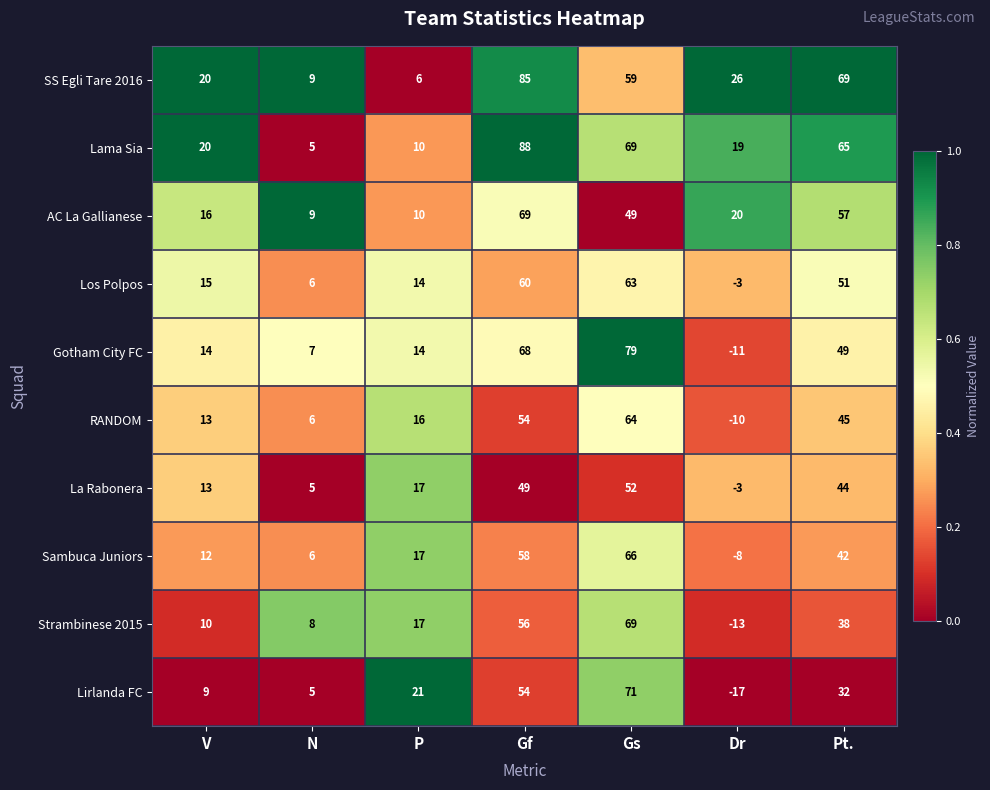

Count the number of categories in the chart.

7